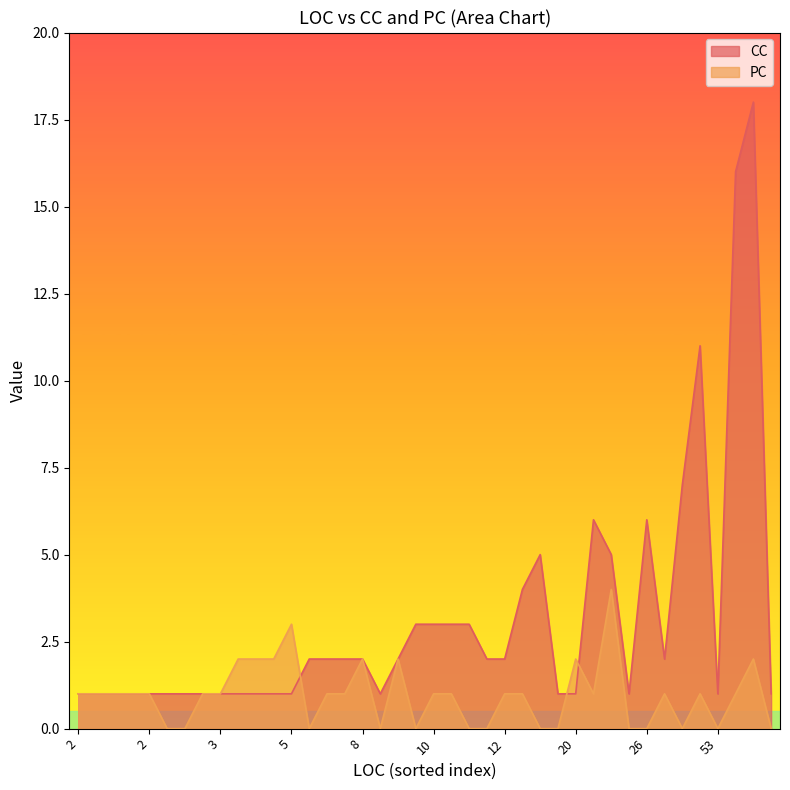

What are all the series names shown in the legend?

CC, PC